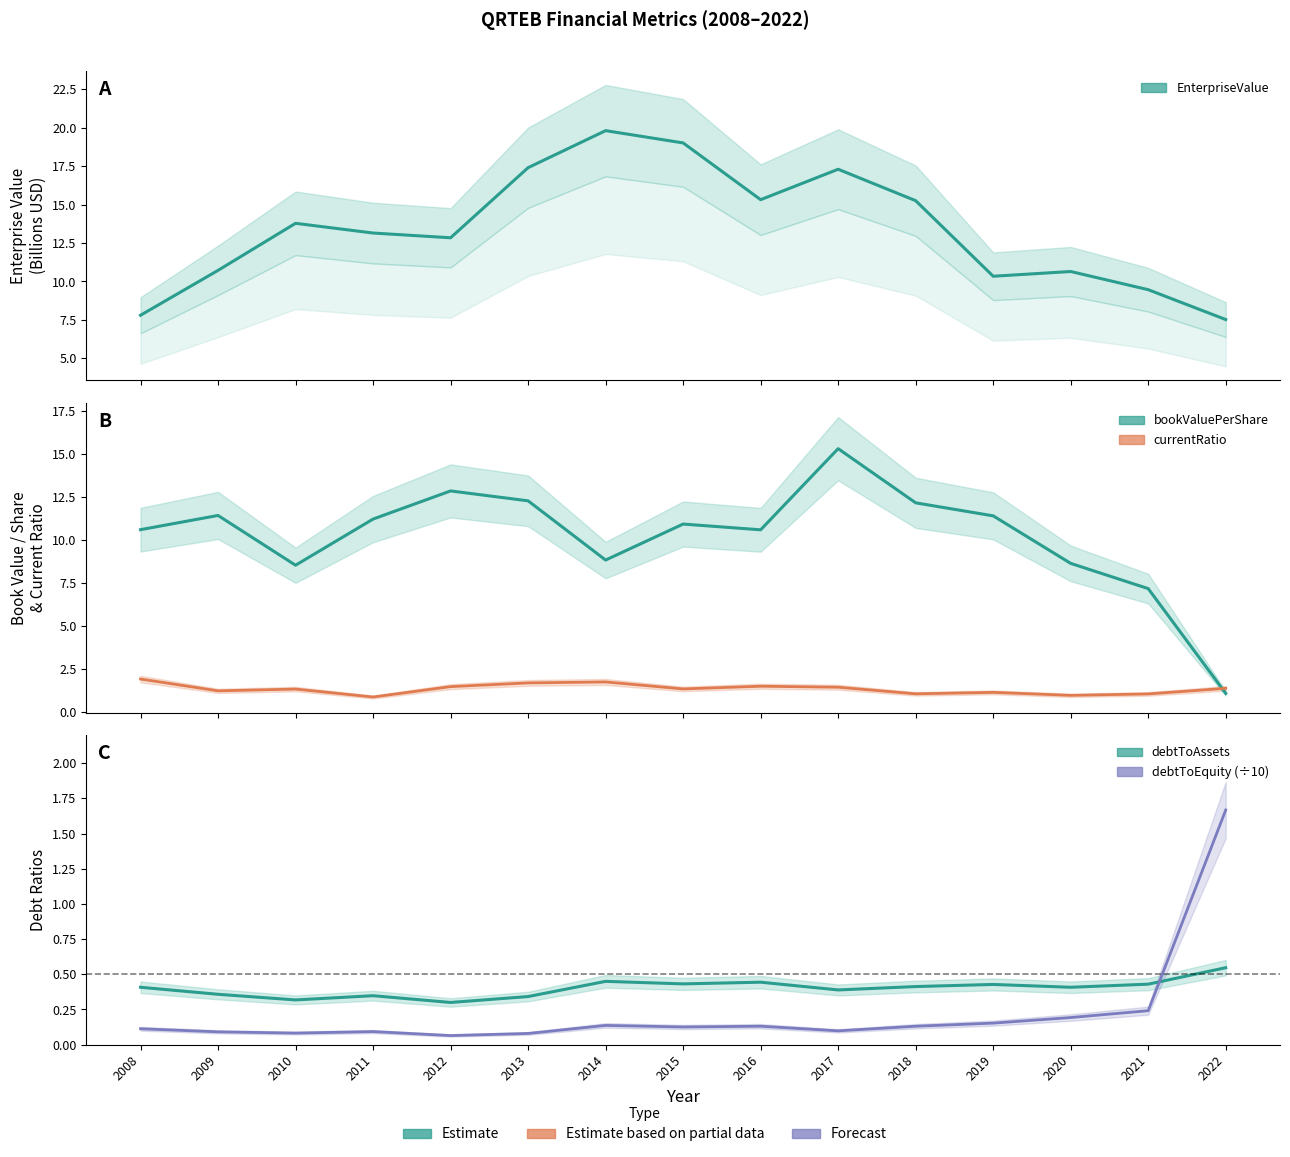

What are all the series names shown in the legend?

EnterpriseValue (B), bookValuePerShare, currentRatio, debtToAssets, debtToEquity (÷10)